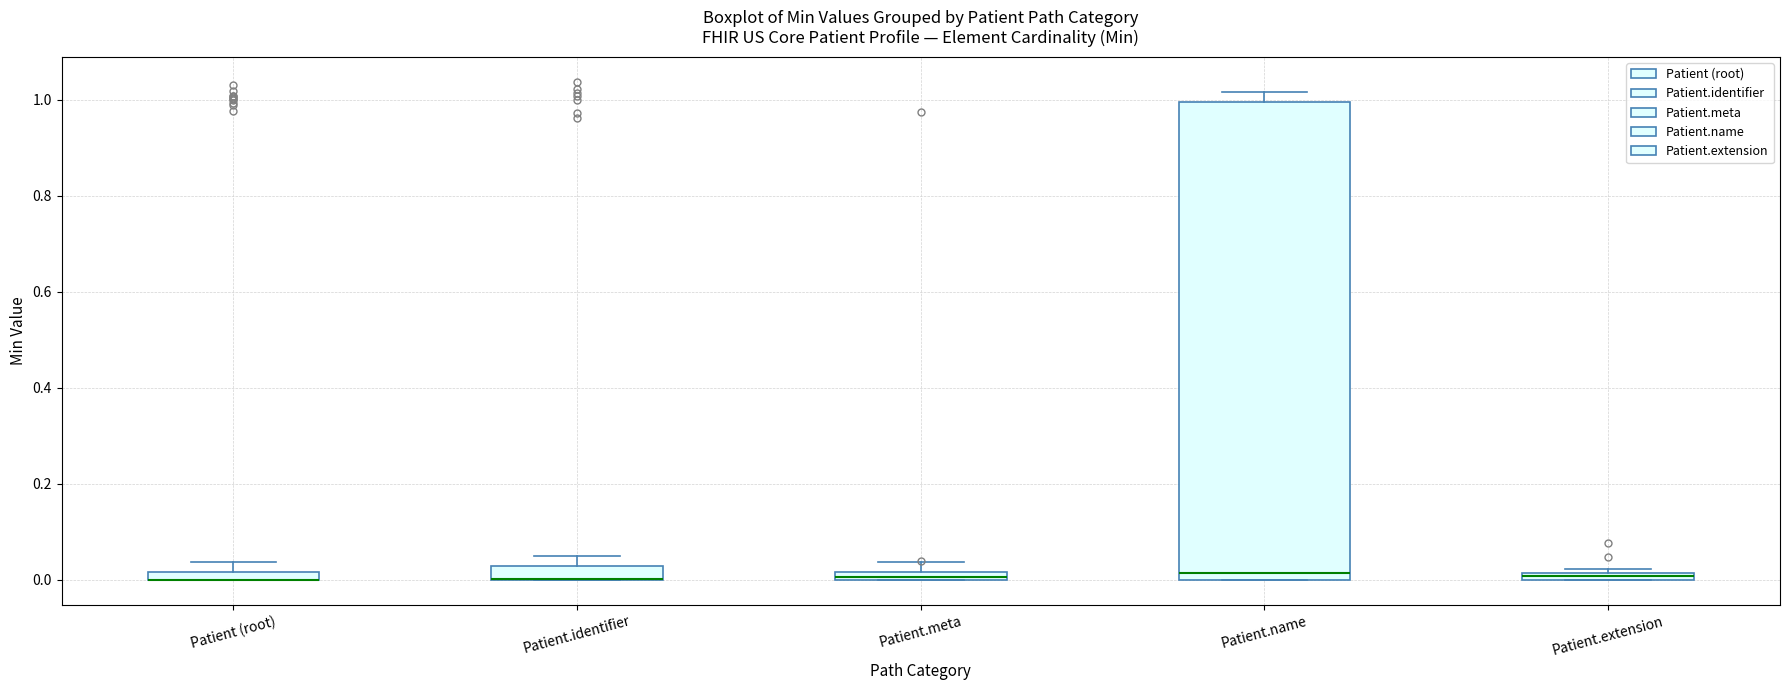

Which box is the tallest, from its lower edge to its upper edge?

Patient.name